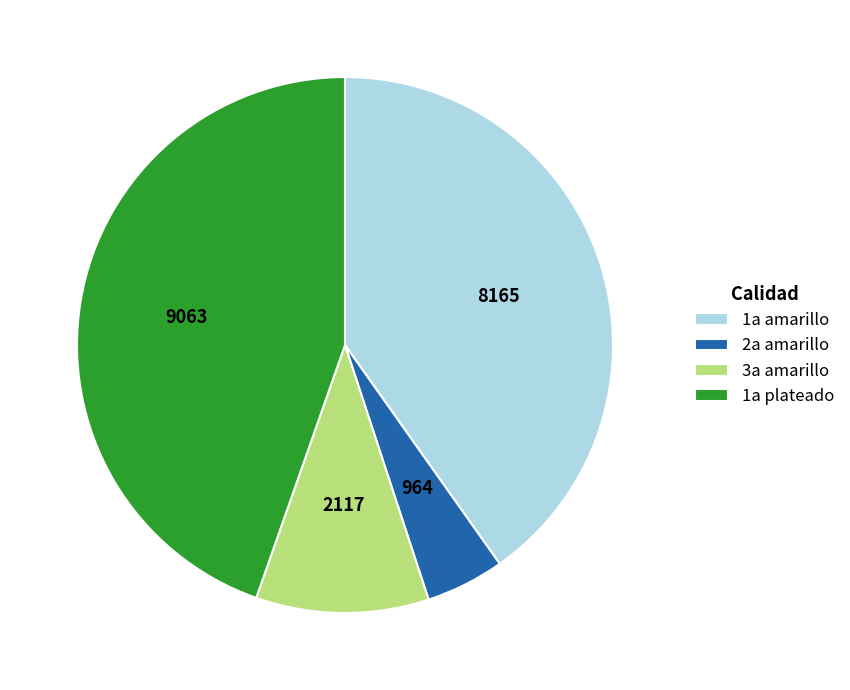

Does 1a amarillo account for over 50% of the chart?

No